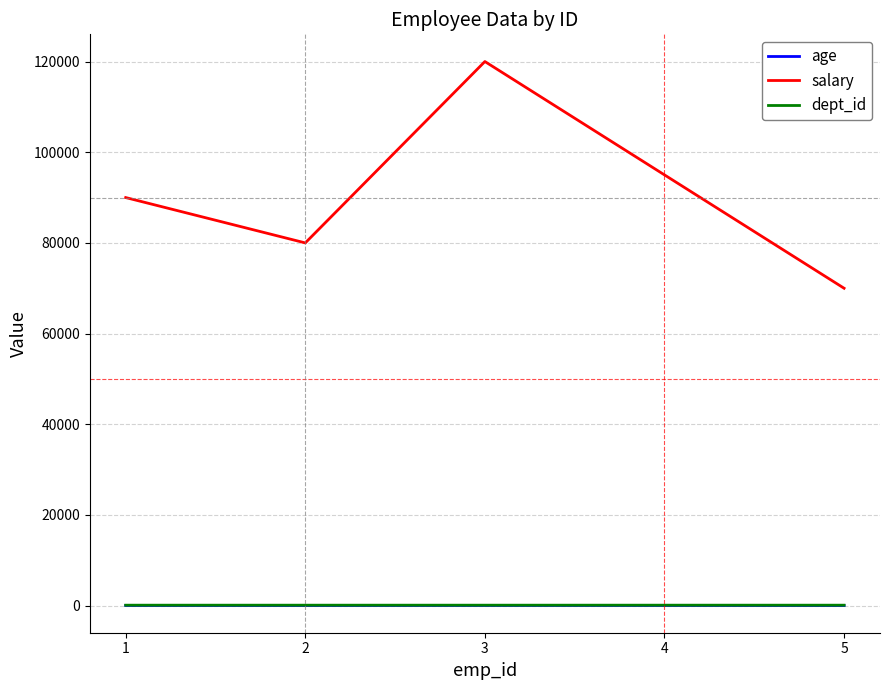

What are all the series names shown in the legend?

age, salary, dept_id